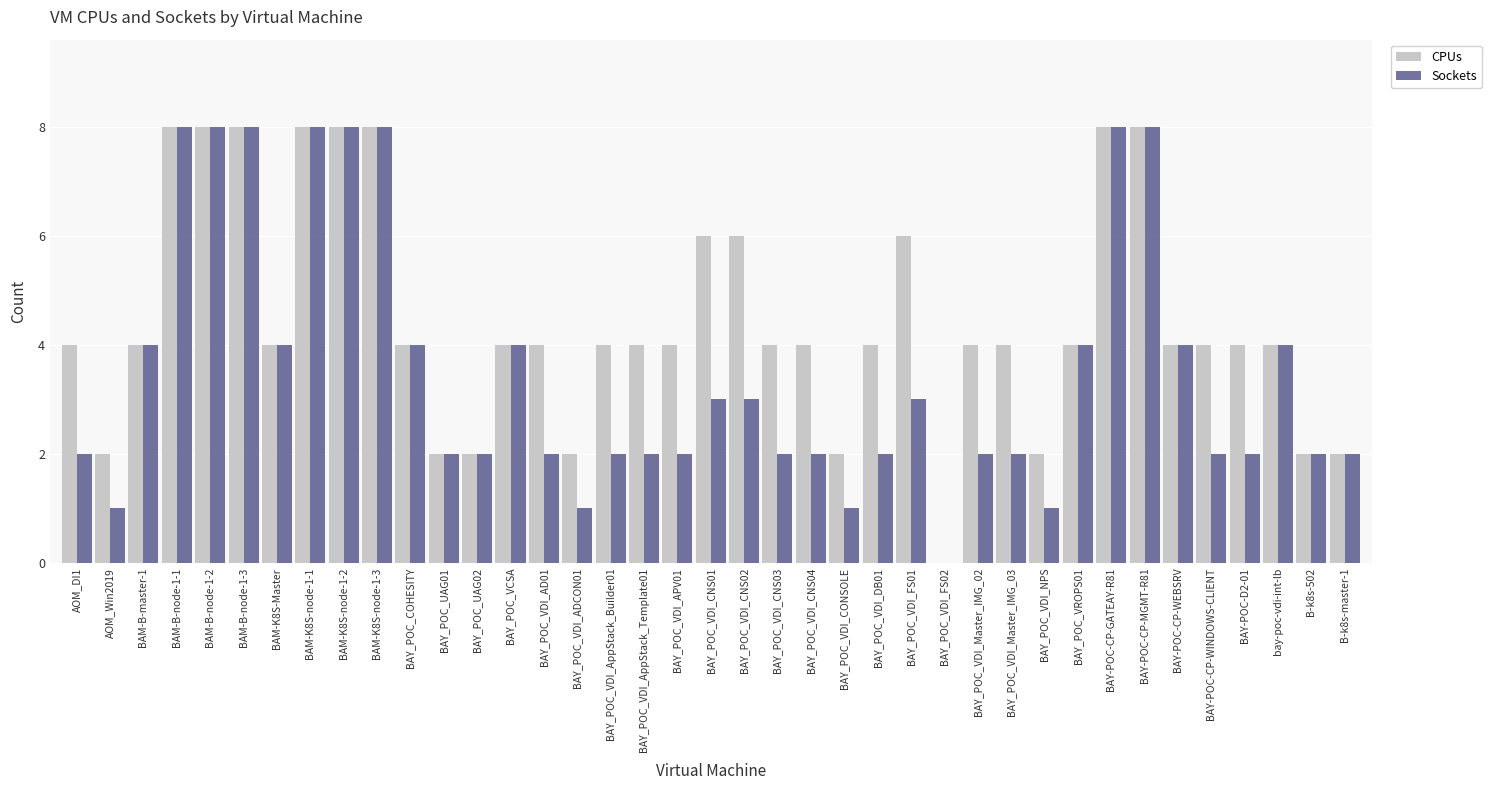

How many data points does each series have?

39